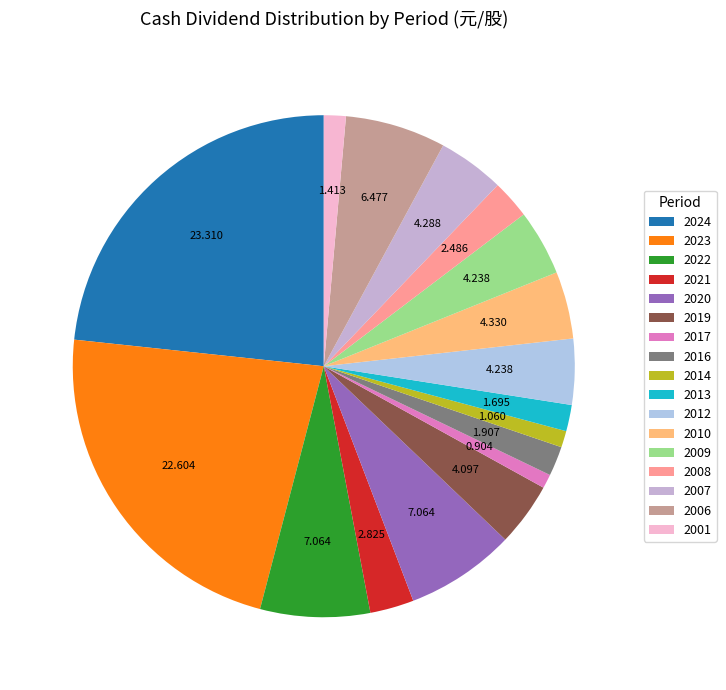

Which slice is the largest?

2024